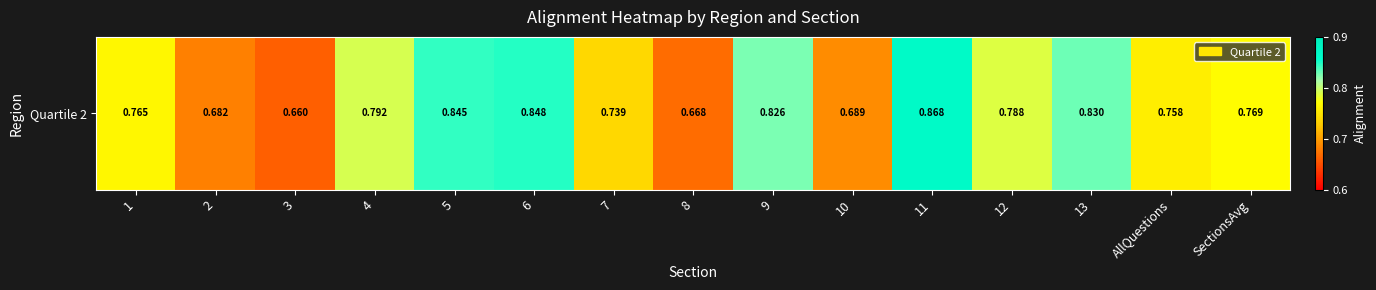

Rank the categories by value from highest to lowest.

11, 6, 5, 13, 9, 4, 12, SectionsAvg, 1, AllQuestions, 7, 10, 2, 8, 3